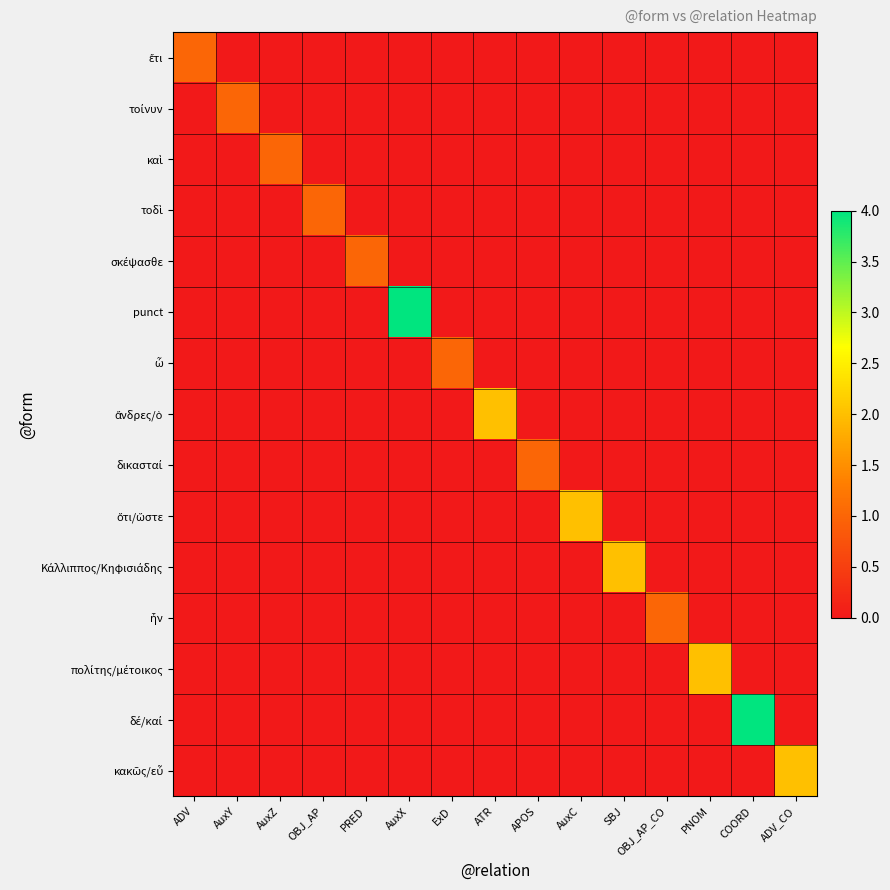

What is the total value across all series at SBJ?

2